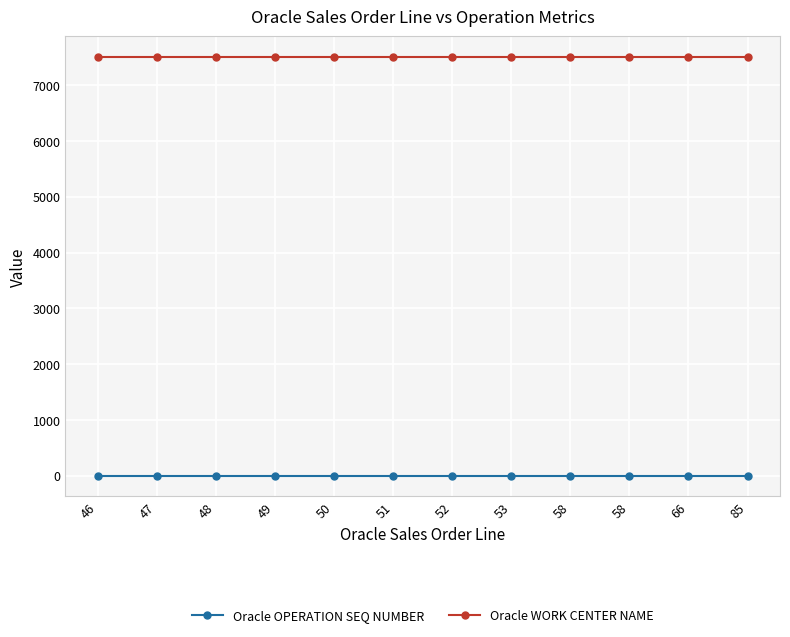

True or false: Oracle WORK CENTER NAME and Oracle OPERATION SEQ NUMBER intersect in this chart.

False